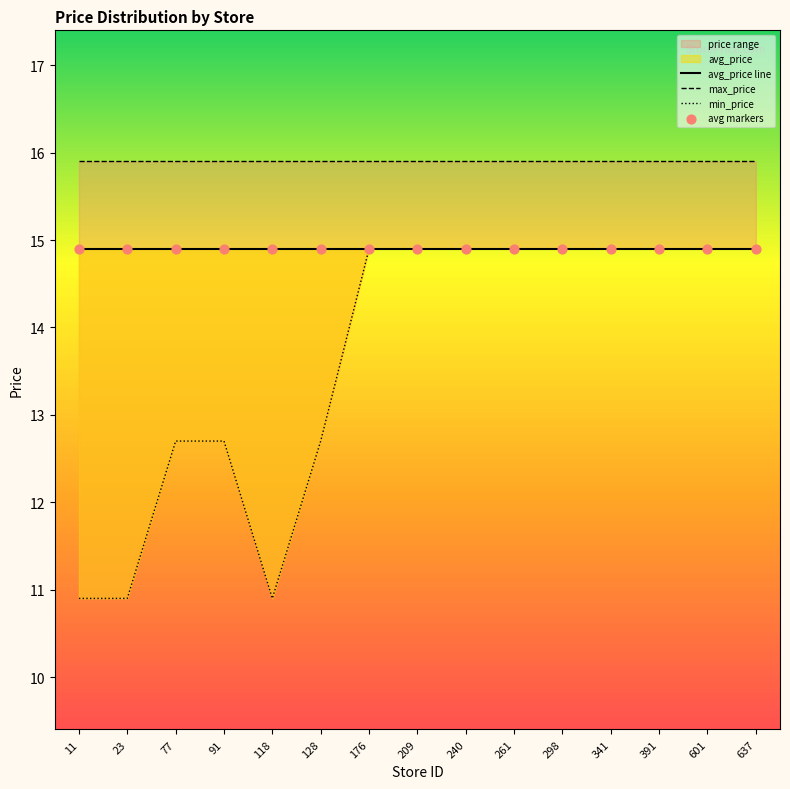

What is the total value across all series at 341?

60.6